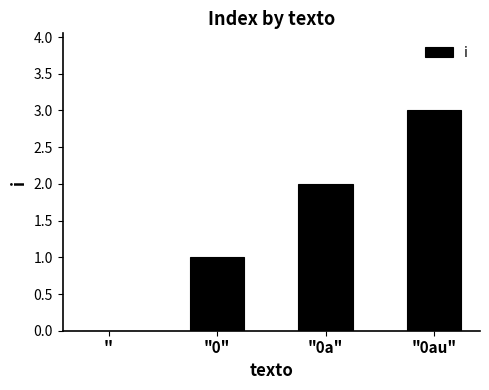

How many positive values are there?

3